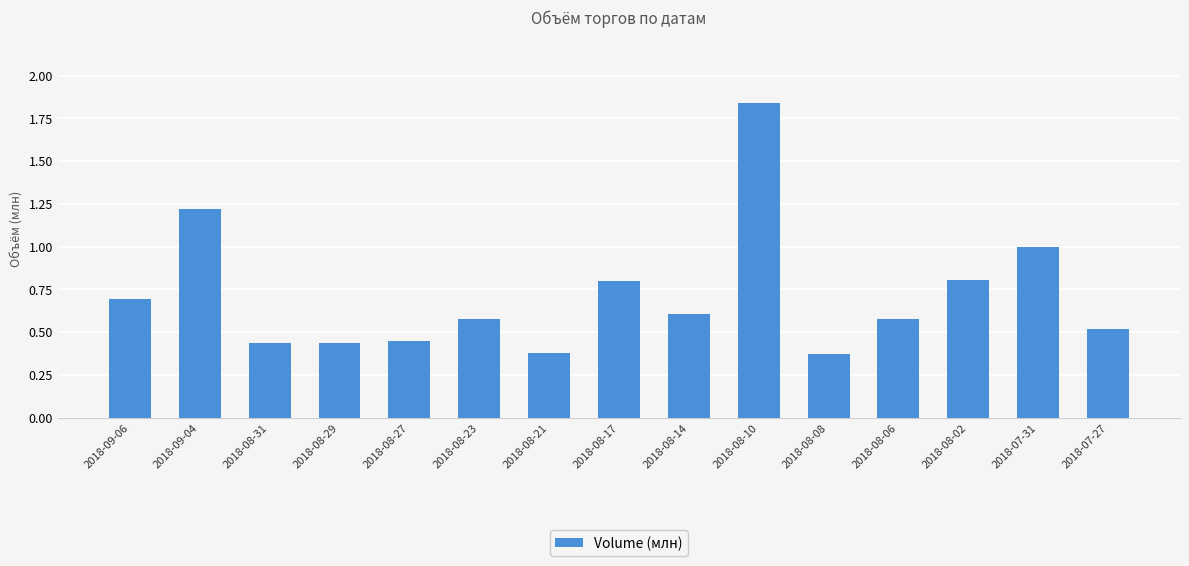

Does the chart contain stacked bars?

No